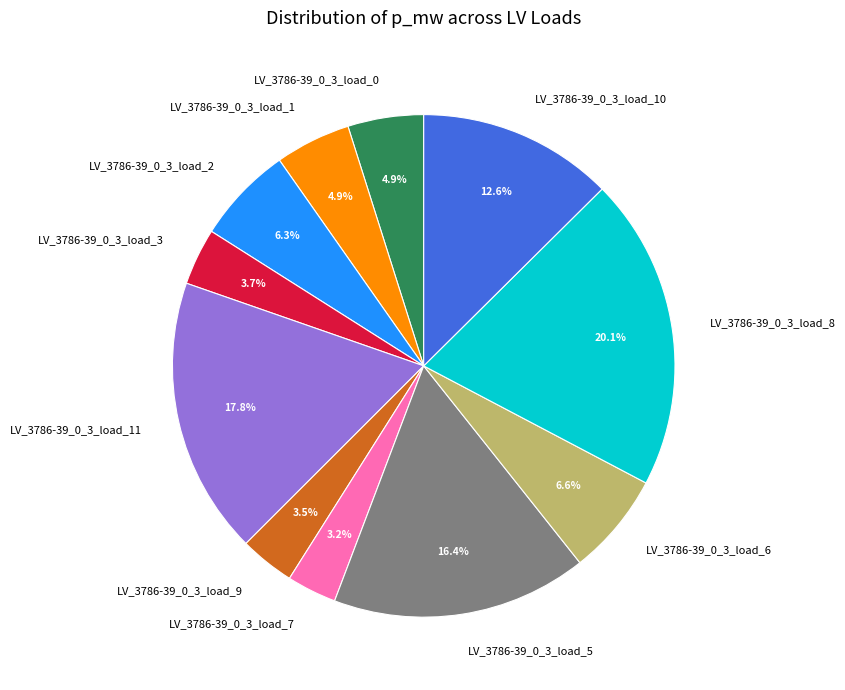

What portion of the pie excludes LV_3786-39_0_3_load_5?

83.6%